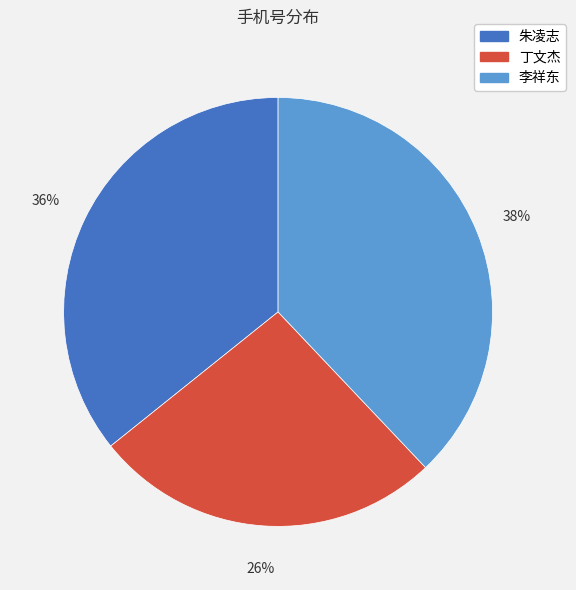

How many slices are in this pie chart?

3